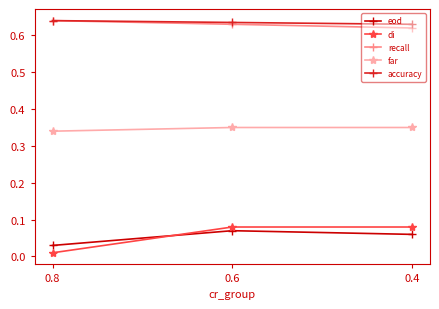

What are all the series names shown in the legend?

eod, di, recall, far, accuracy